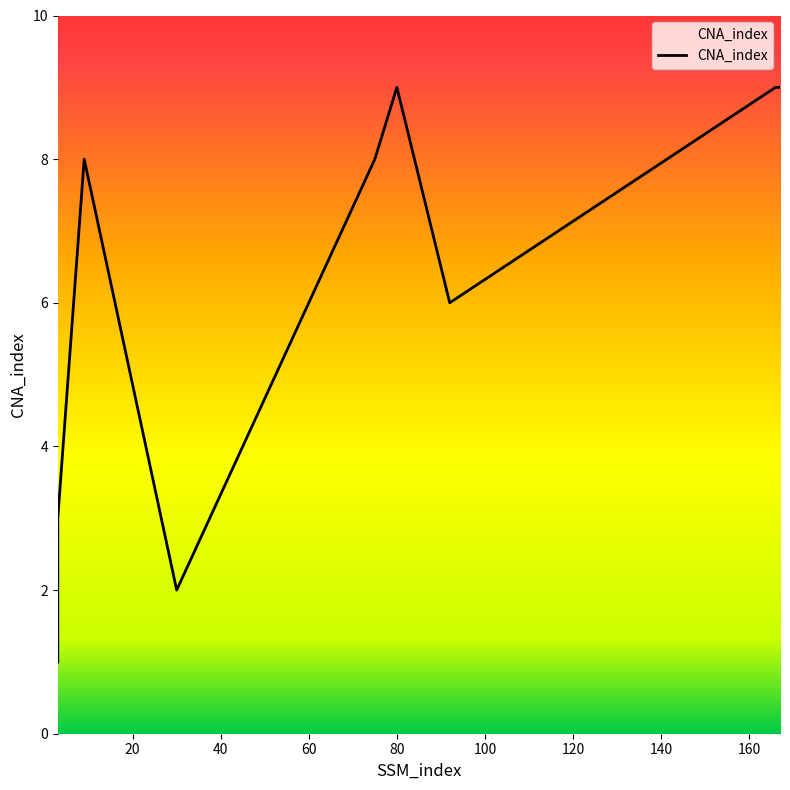

What is the minimum value shown in the chart?

1